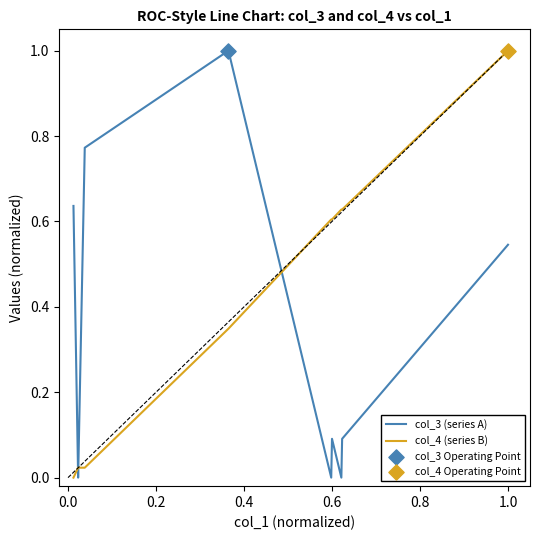

Which series has the largest total across all categories?

col_4 (series B)